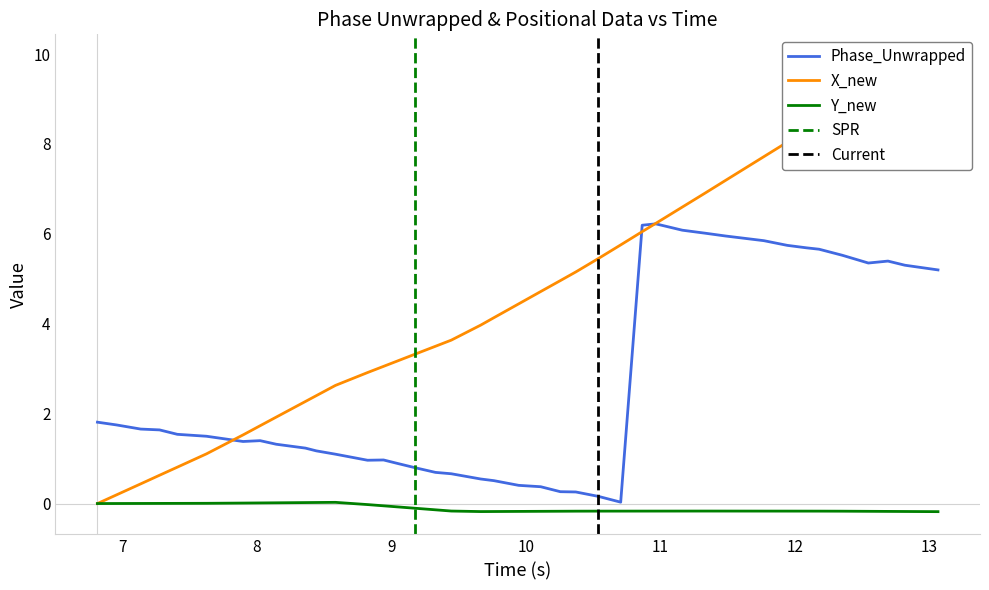

How many lines are shown in the chart?

3